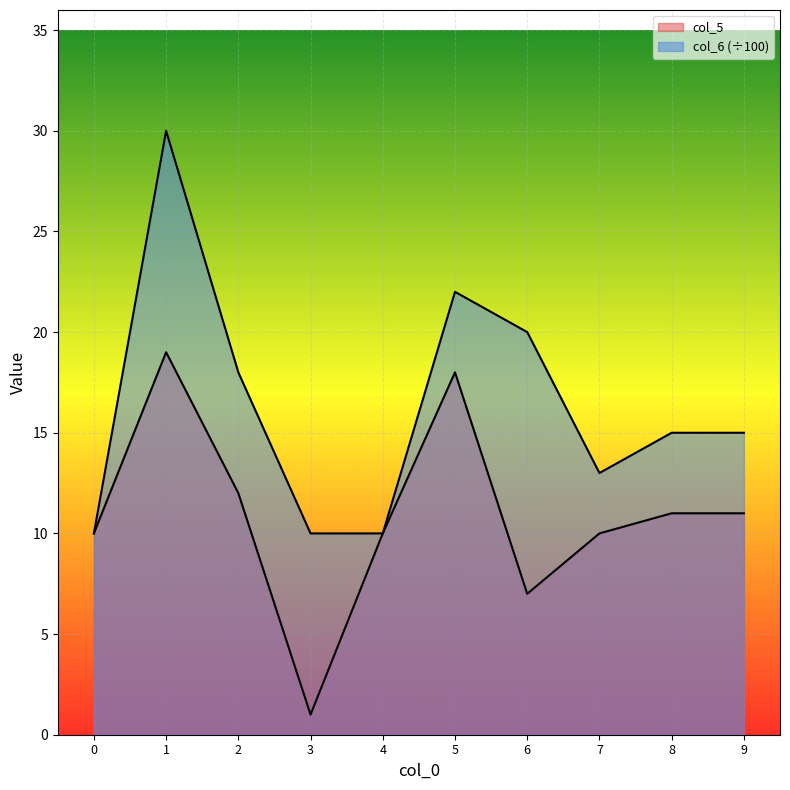

What is the difference between the maximum and minimum values in the col_6 series?

20